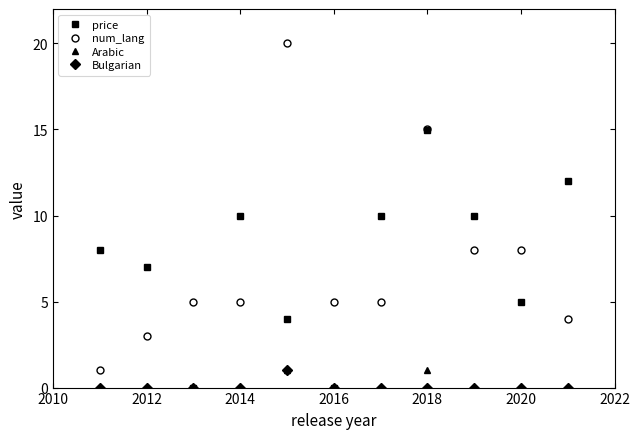

Which series has the widest spread of values?

num_lang